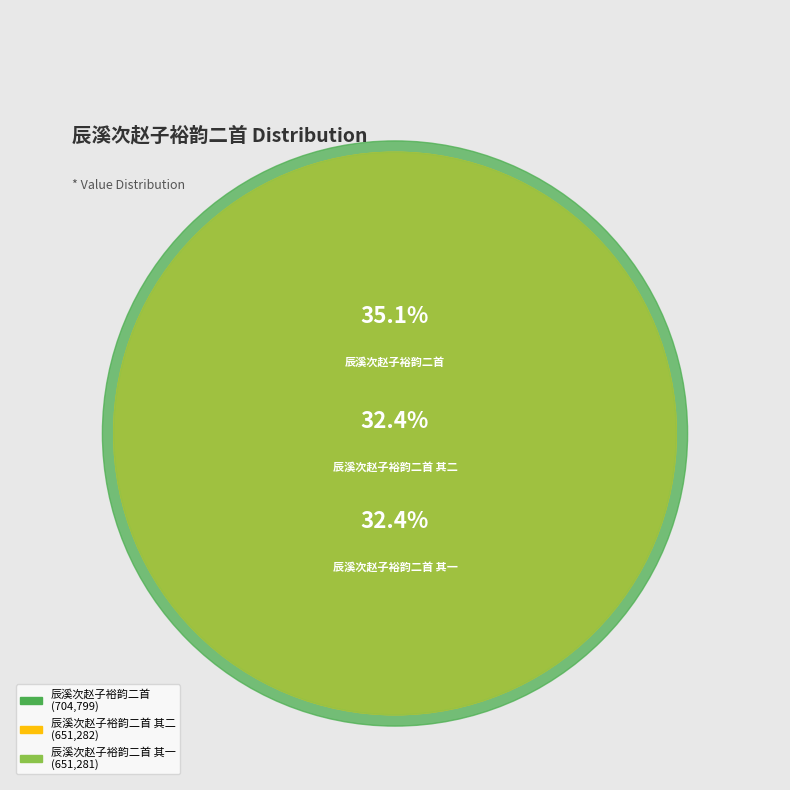

What percentage do 辰溪次赵子裕韵二首 and 辰溪次赵子裕韵二首 其二 together represent?

67.6%